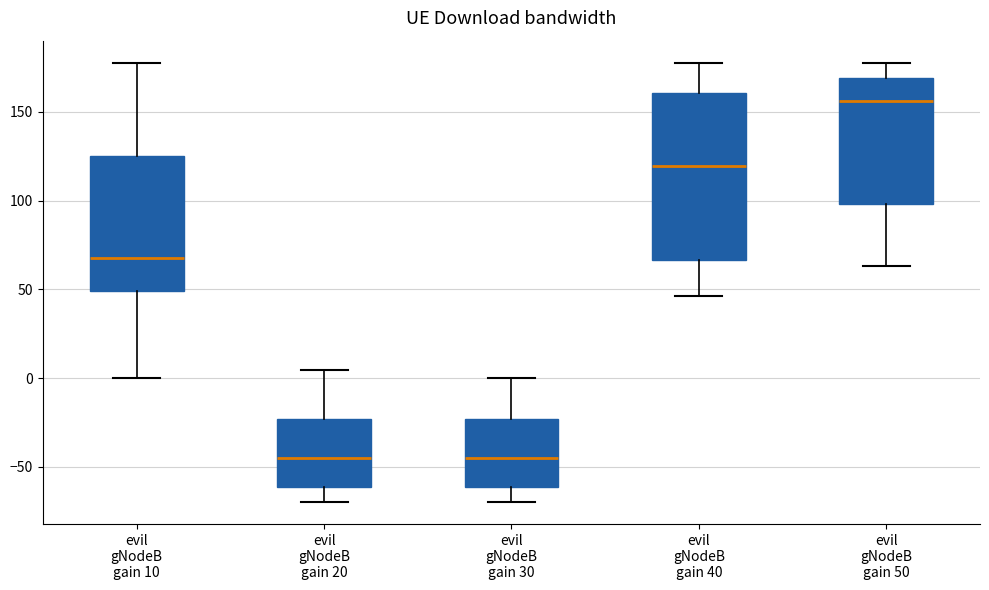

Where does the median line of the box for evil gNodeB gain 10 sit on the y-axis? The values are not printed on the chart, so give them approximately, as read against the axis.

65